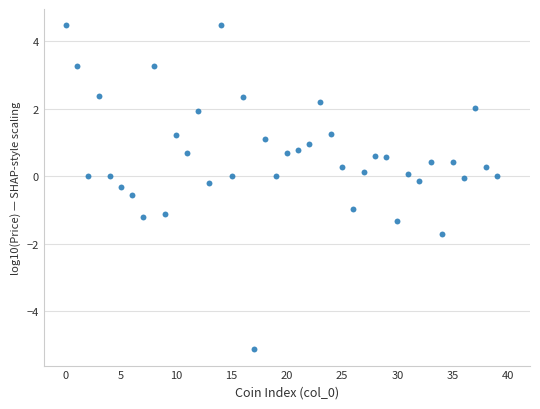

What is the range of Y values (max minus min)?

9.6